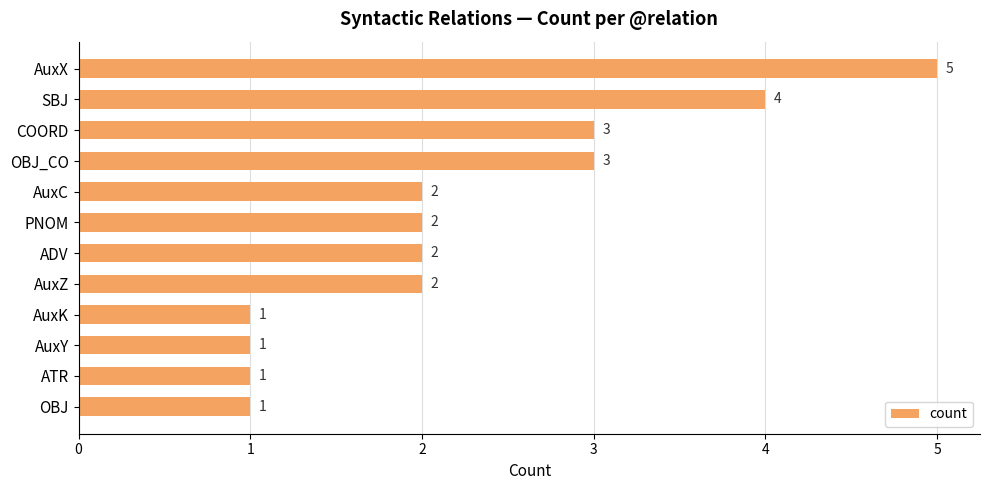

Count the number of categories in the chart.

12